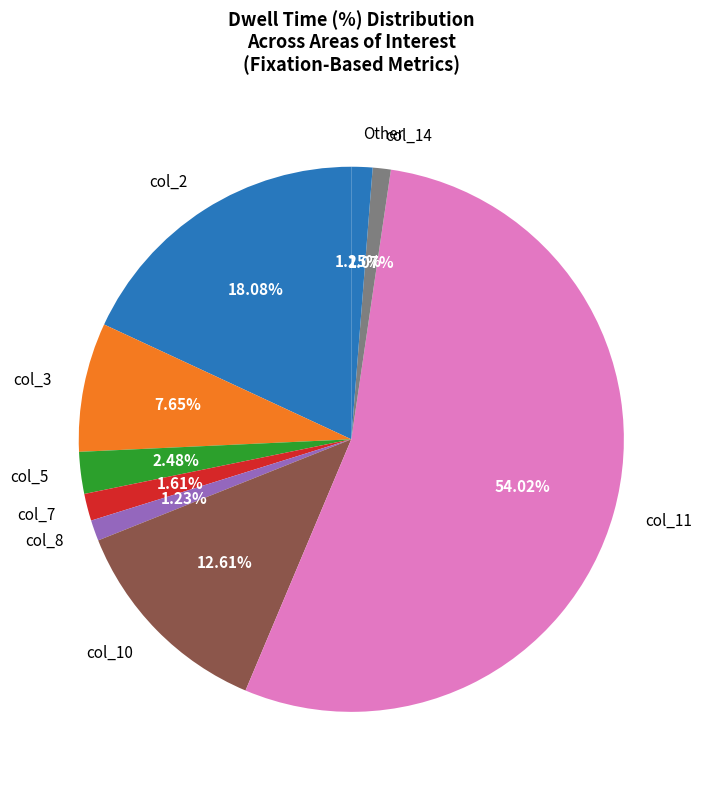

Combined, do col_7 and col_11 account for over 50%?

Yes